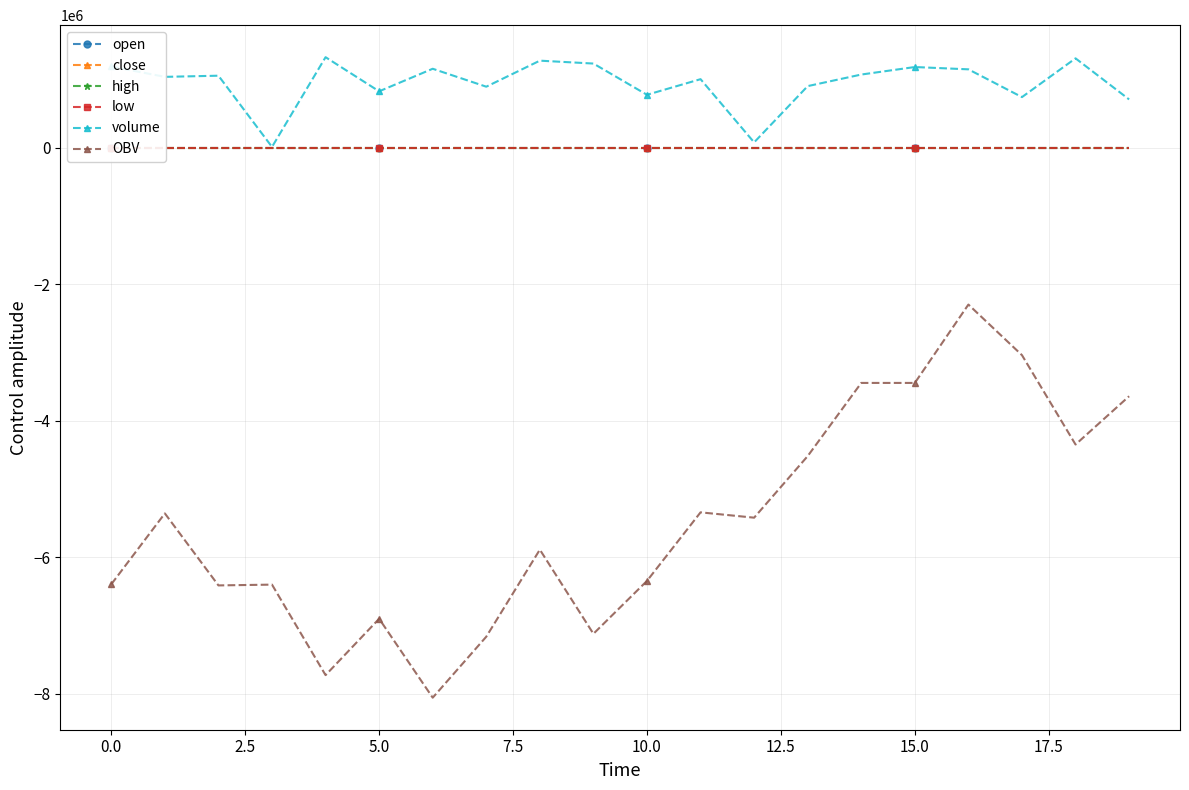

How many interior local valleys does the high series have?

6